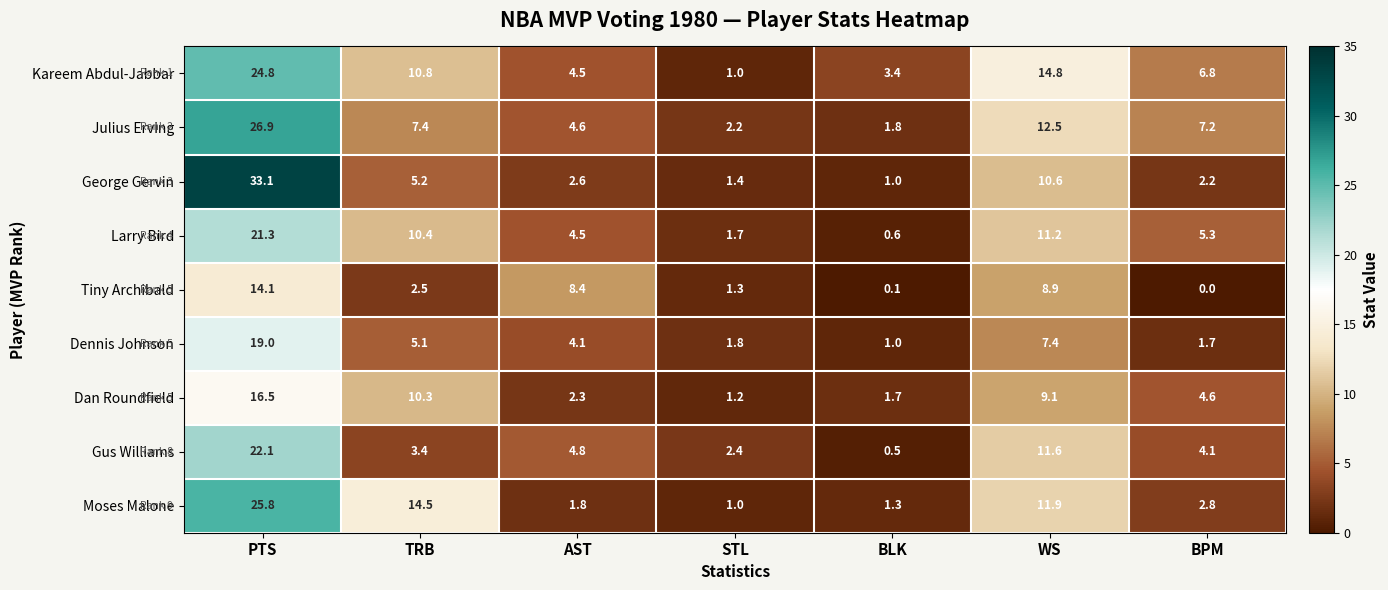

At WS, list the series in order from smallest to largest.

Dennis Johnson, Tiny Archibald, Dan Roundfield, George Gervin, Larry Bird, Gus Williams, Moses Malone, Julius Erving, Kareem Abdul-Jabbar